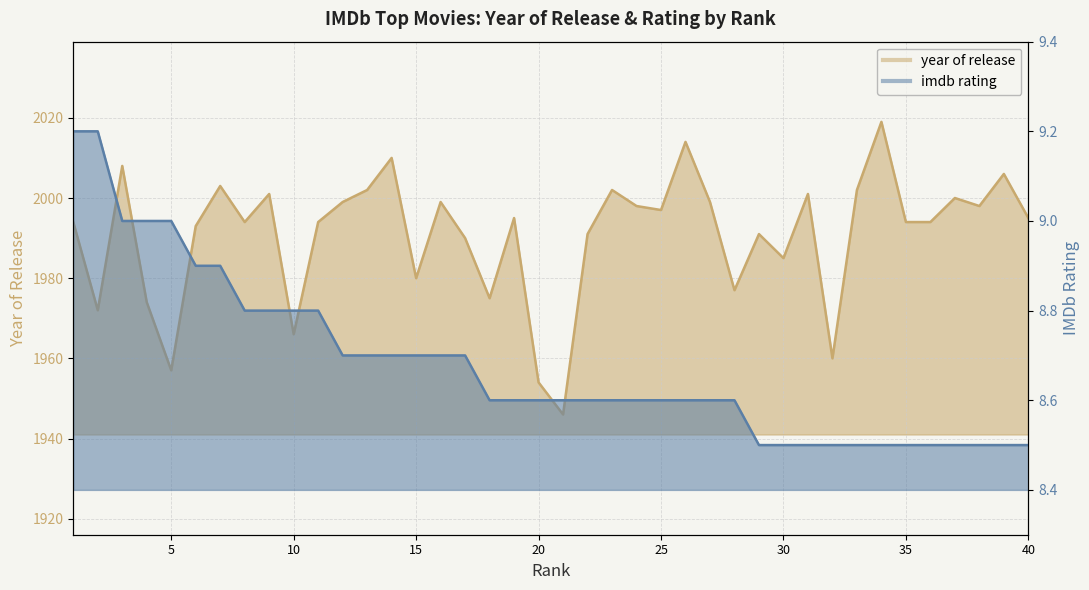

What is the average value of the year of release series?

1990.7